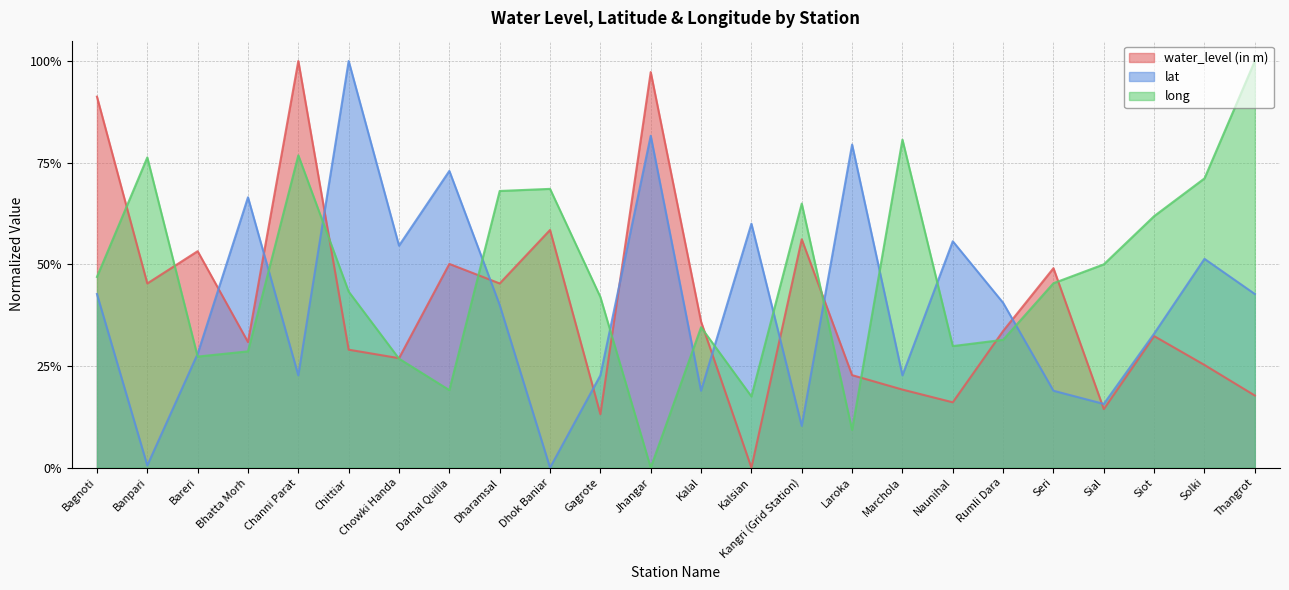

What position from the left is Laroka?

16